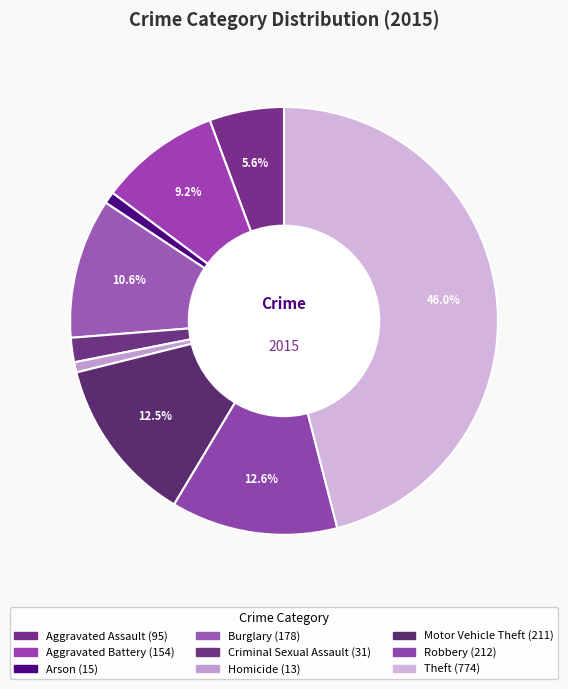

Does any single category account for the majority?

No